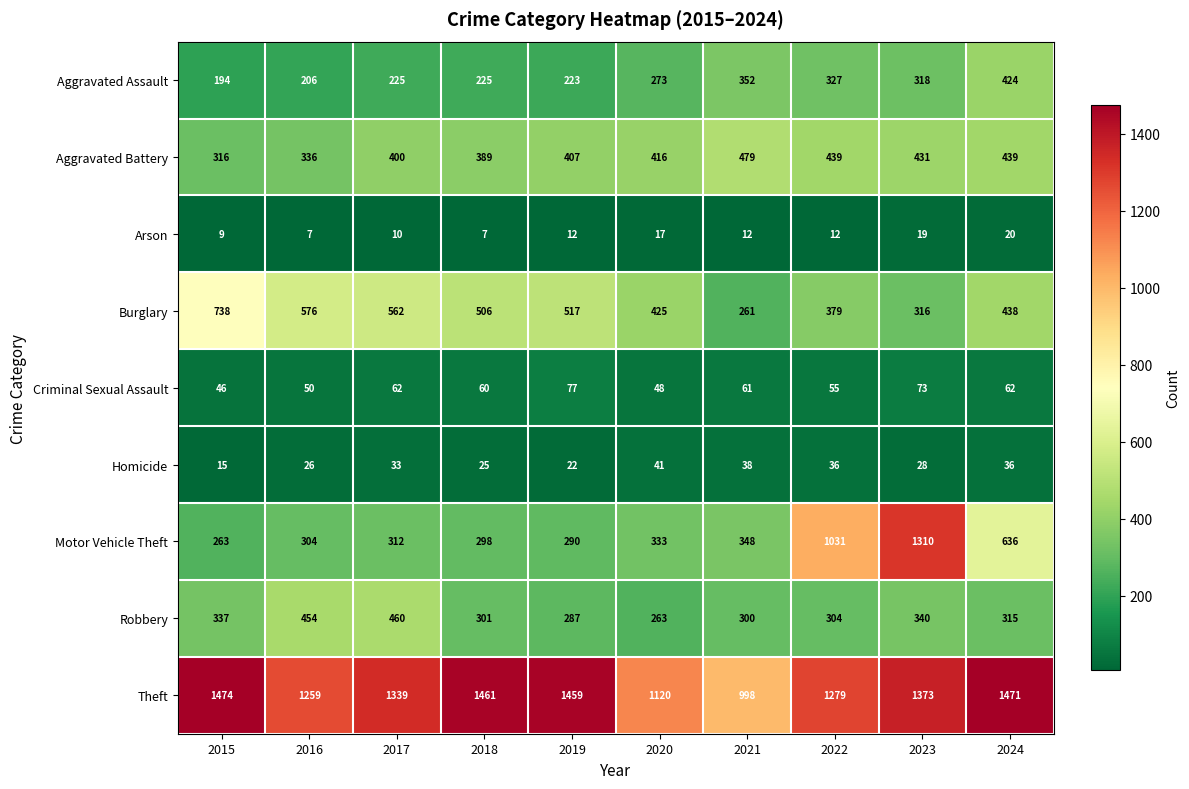

Which series changed the most between 2017 and 2018?

Robbery